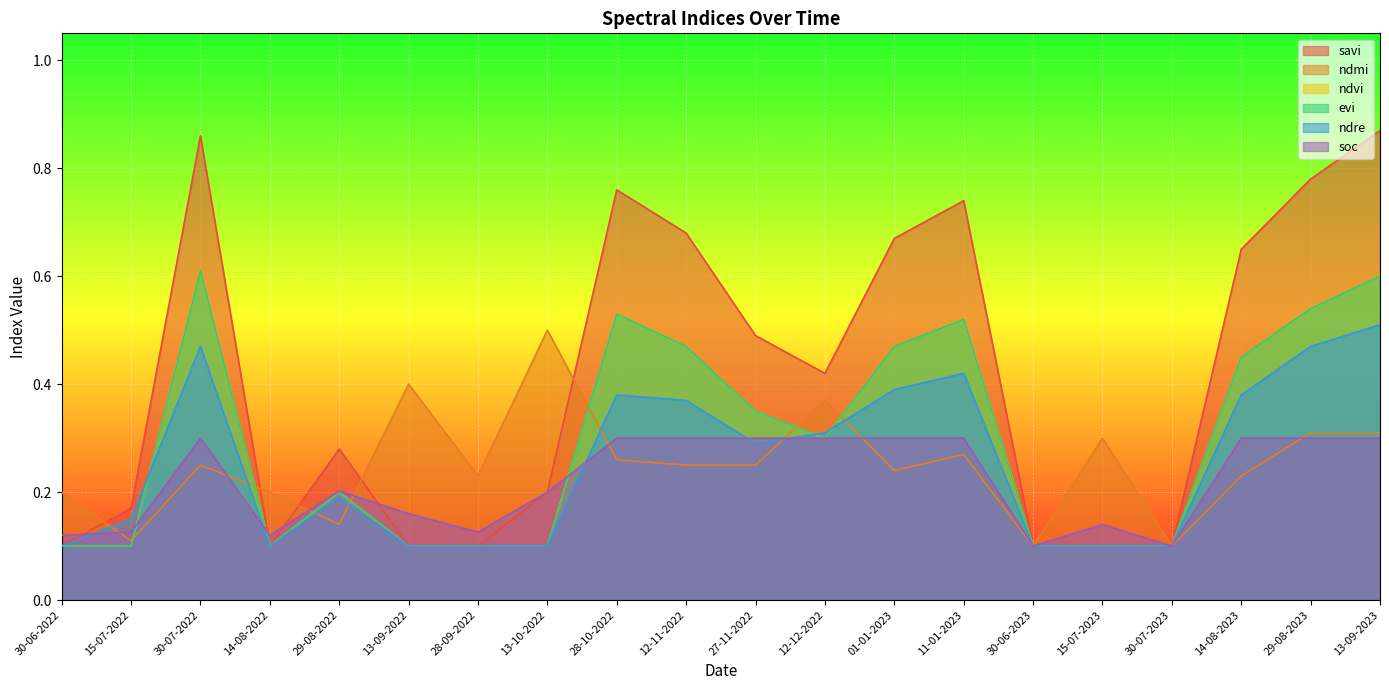

Which category has the lowest value in the evi series?

30-06-2022